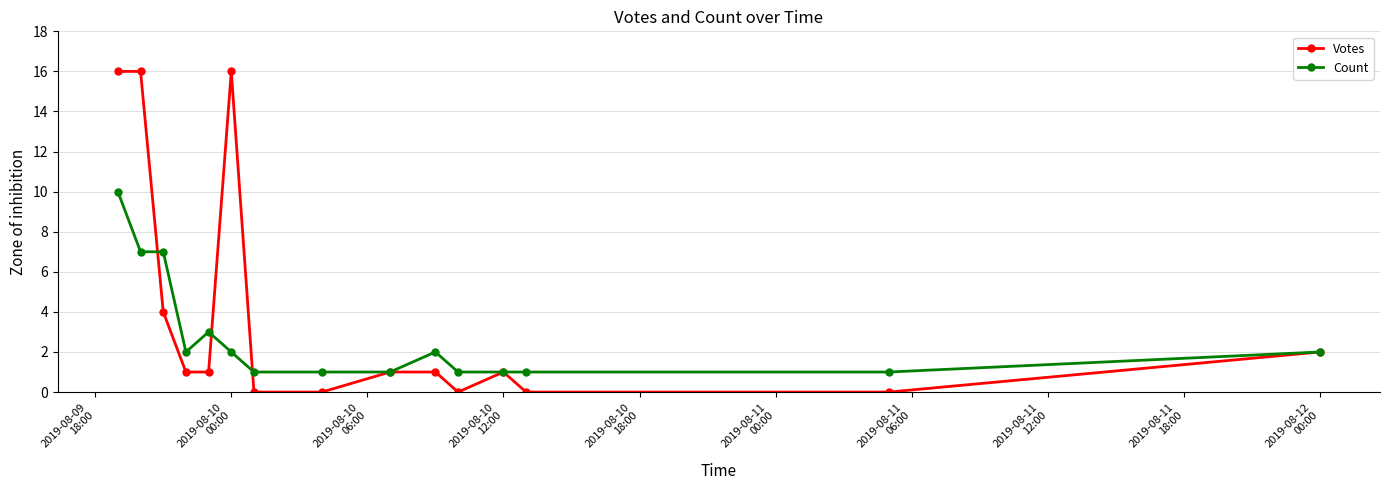

Count the Count values in the range 1 to 3.

12